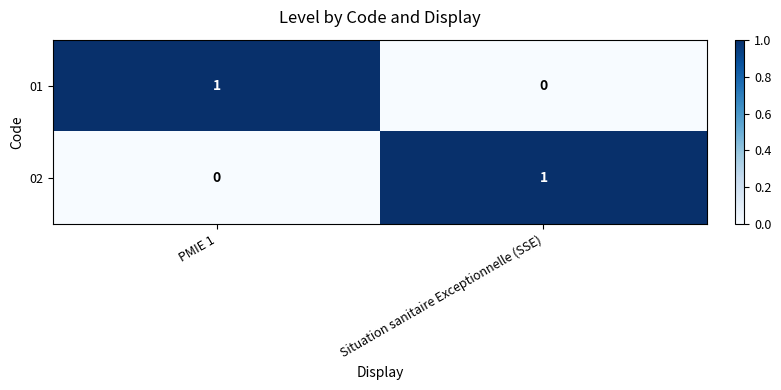

At Situation sanitaire Exceptionnelle (SSE), list the series in order from largest to smallest.

02, 01